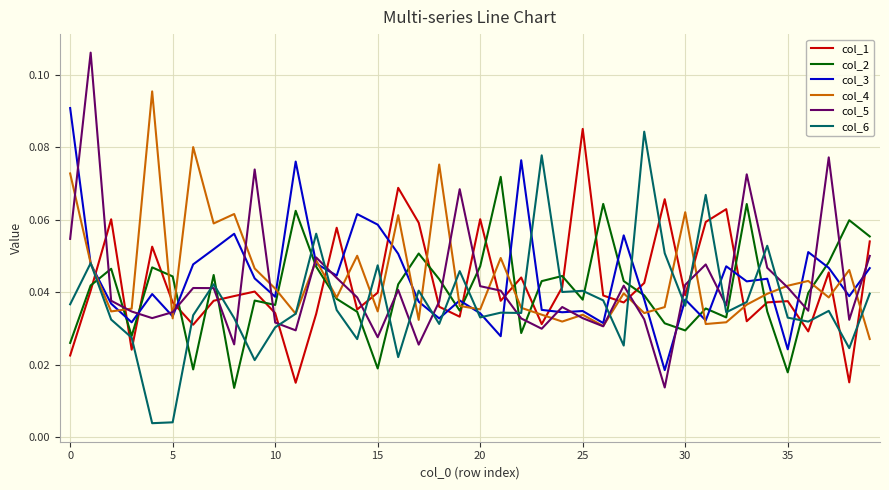

After their last crossing, which series has the higher values: col_4 or col_1?

col_1